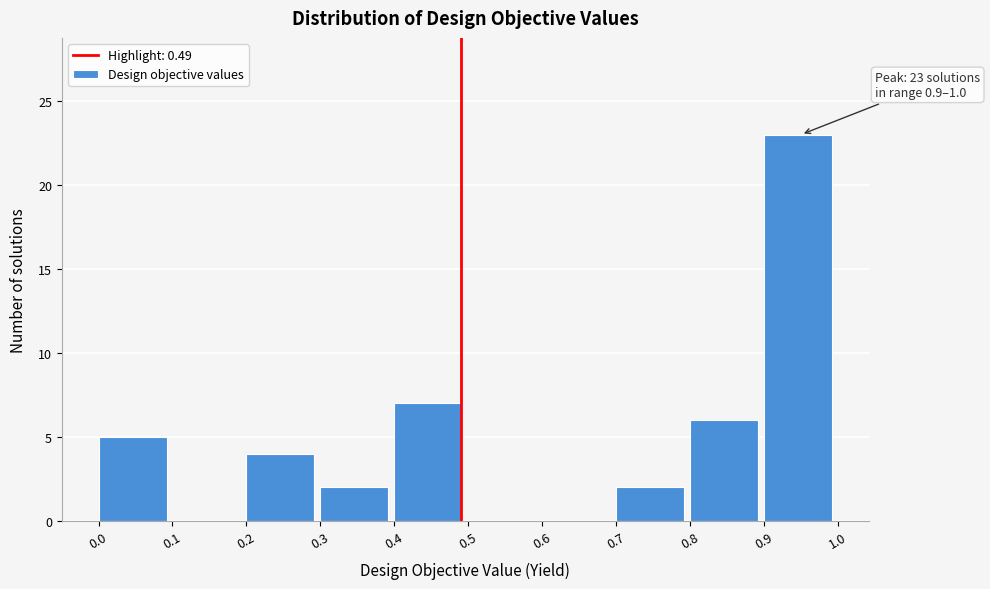

Over which range of the x-axis is the bar tallest?

0.9 to 1.0